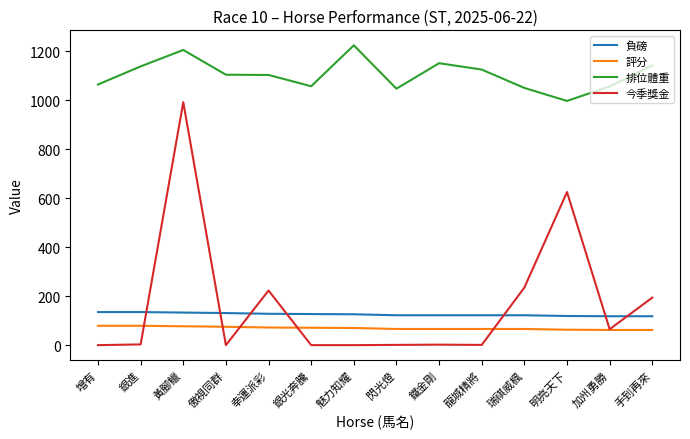

Is it true that 今季獎金 equals 0 at 魅力知耀?

True